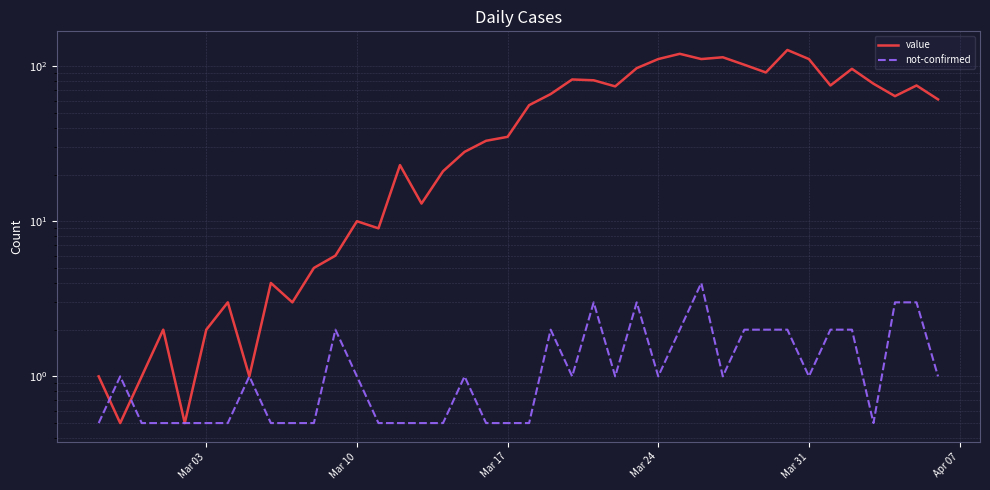

What are all the series names shown in the legend?

value, not-confirmed